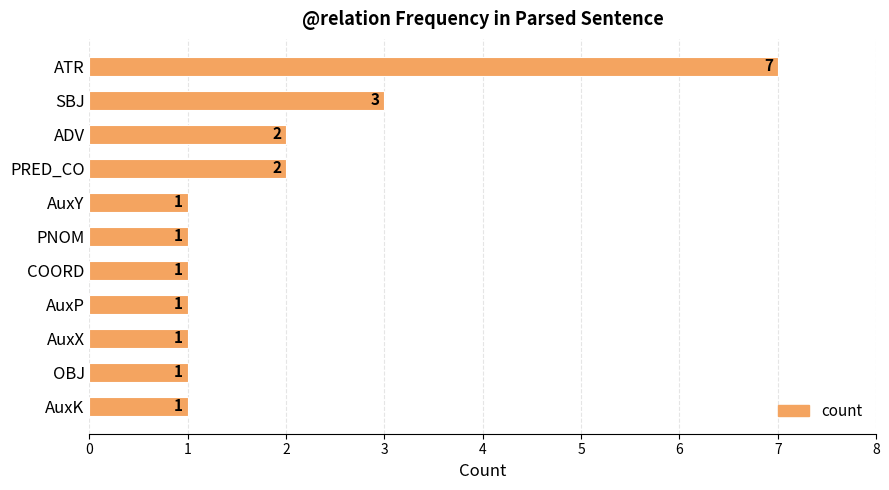

What is the ratio of the value at PRED_CO to the value at AuxX?

2.0